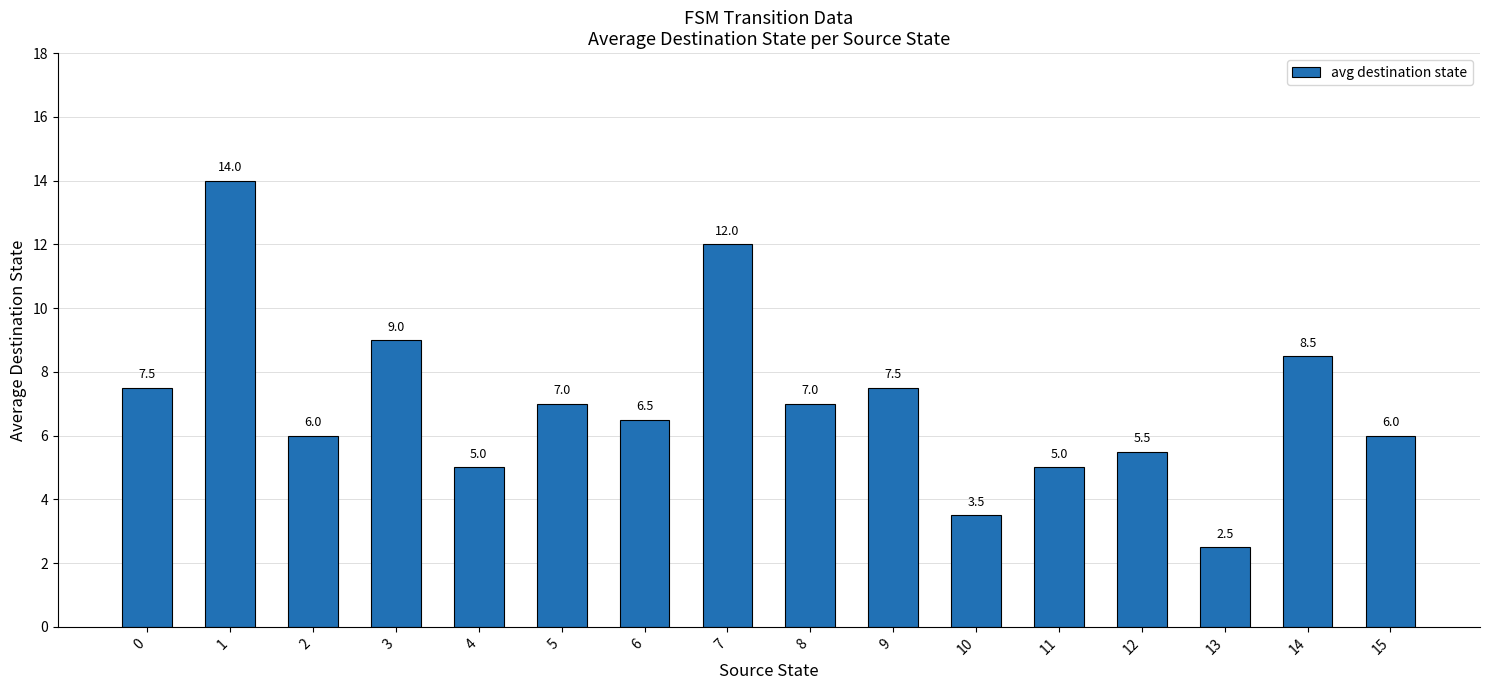

Read the value at 8.

7.0